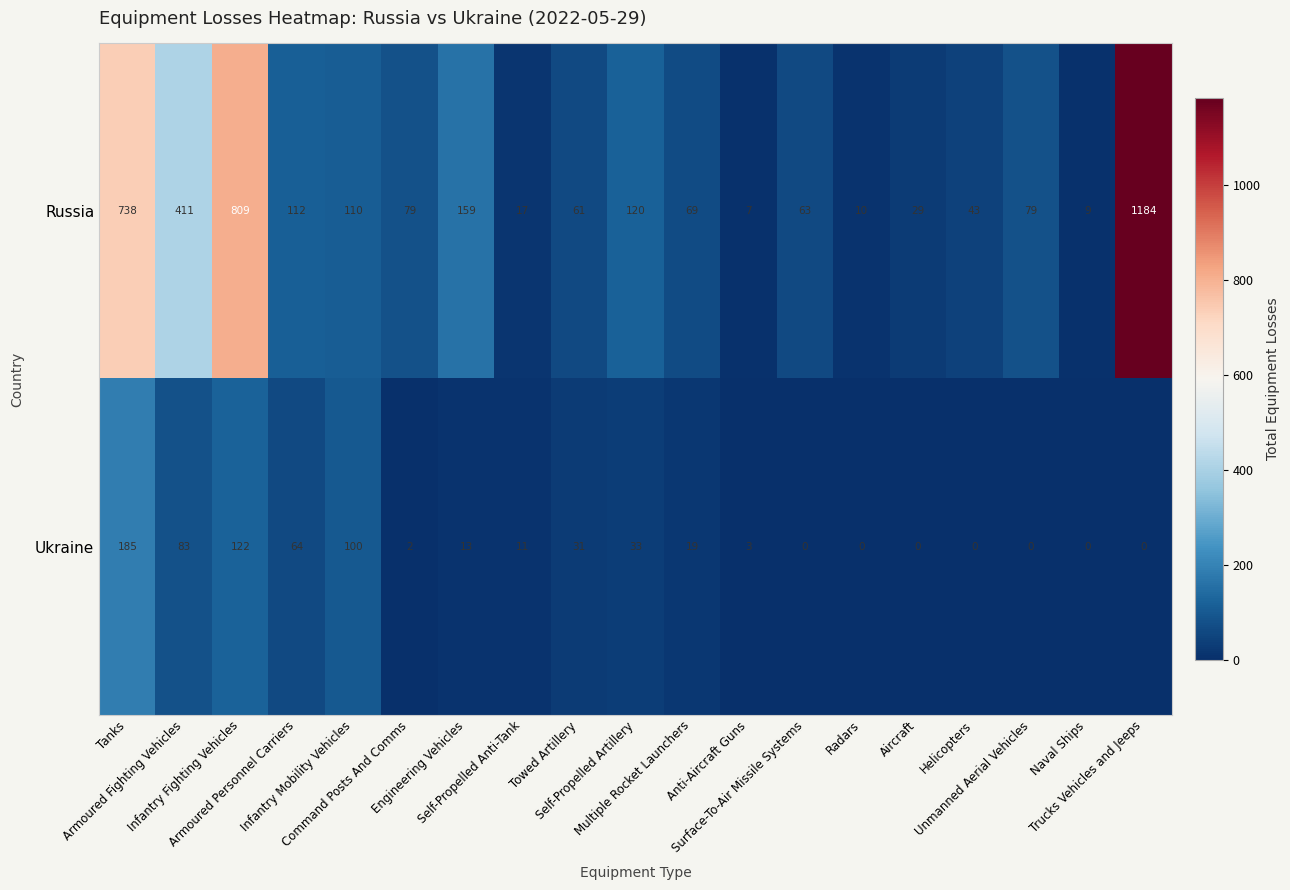

Which series has the largest total across all categories?

Russia